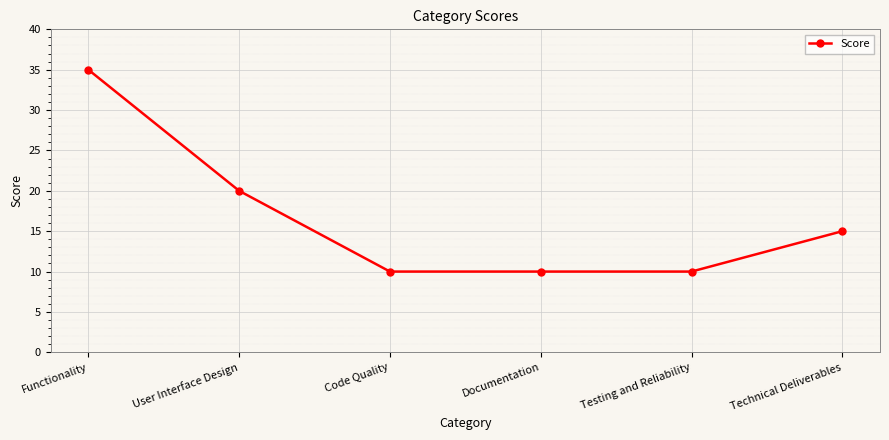

Count the number of data series in this chart.

1